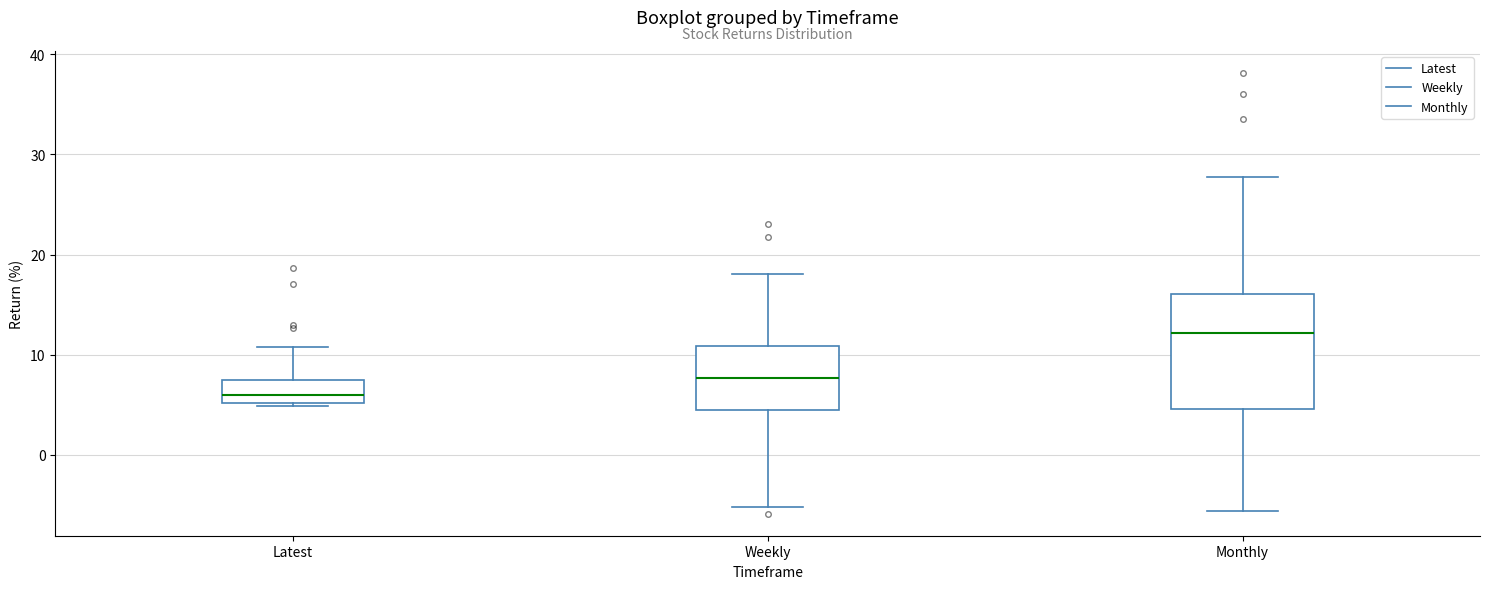

Where is the upper edge of the box for Latest on the y-axis? The values are not printed on the chart, so give them approximately, as read against the axis.

7